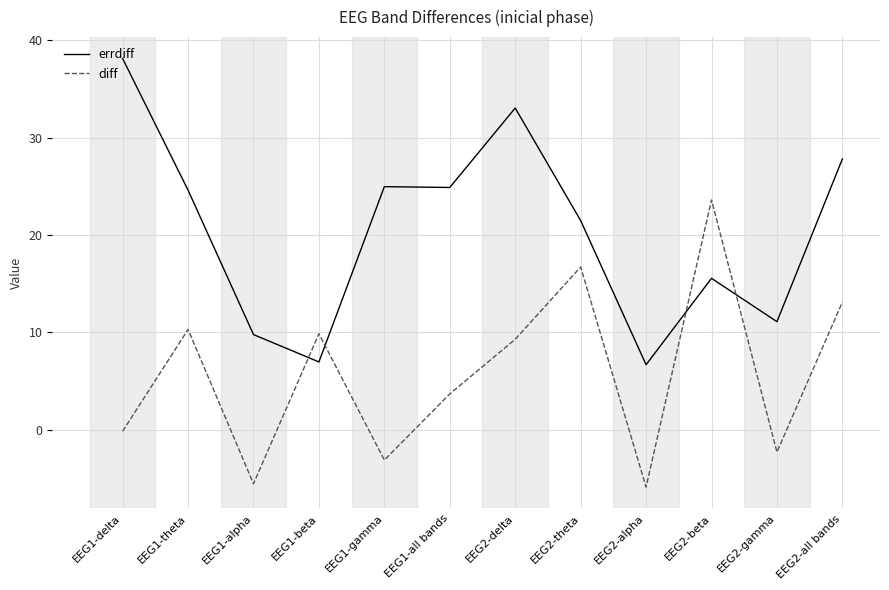

What is the difference between the errdiff values at EEG1-beta and EEG2-gamma?

4.1